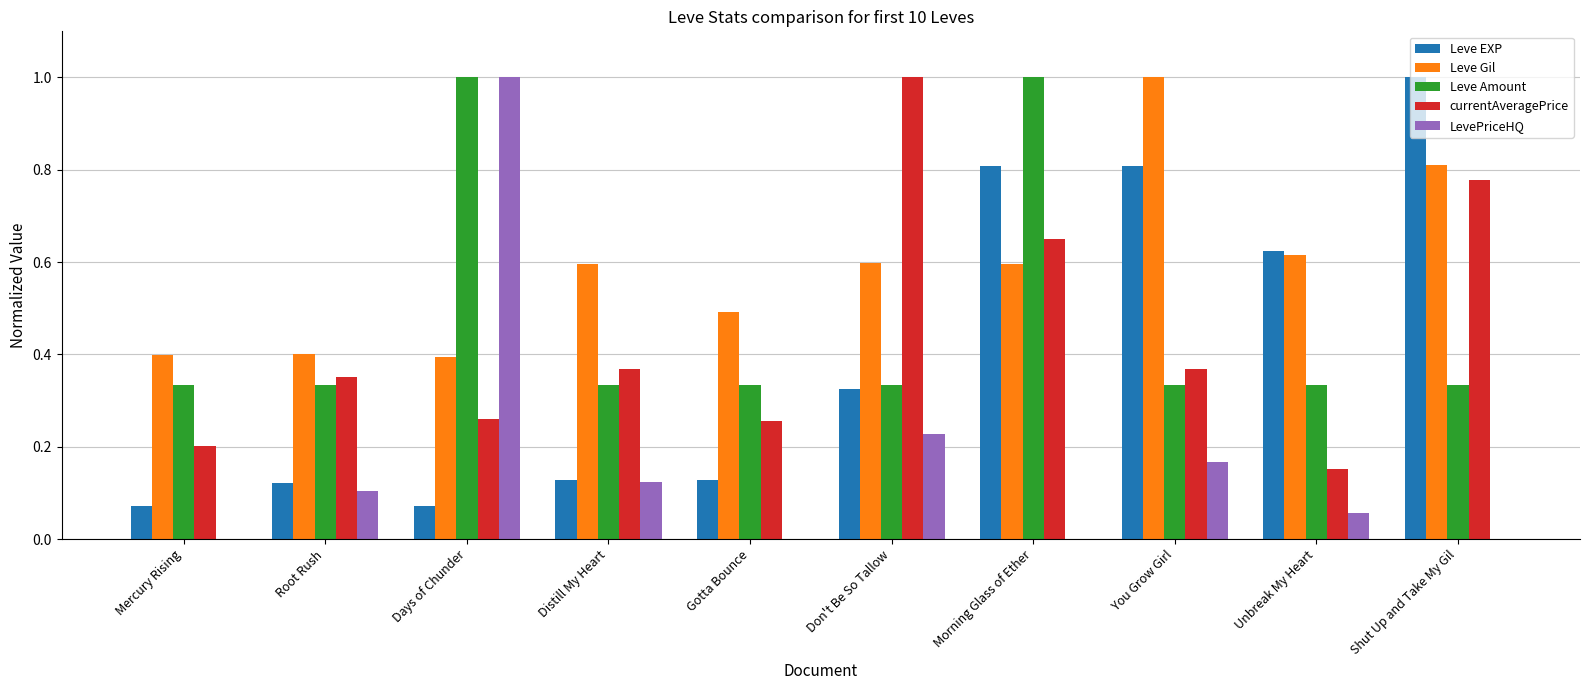

What are all the series names shown in the legend?

Leve EXP, Leve Gil, Leve Amount, currentAveragePrice, LevePriceHQ